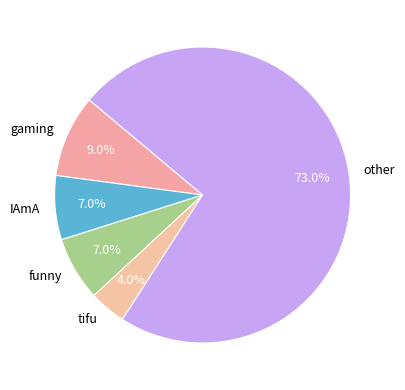

Does other account for over 50% of the chart?

Yes